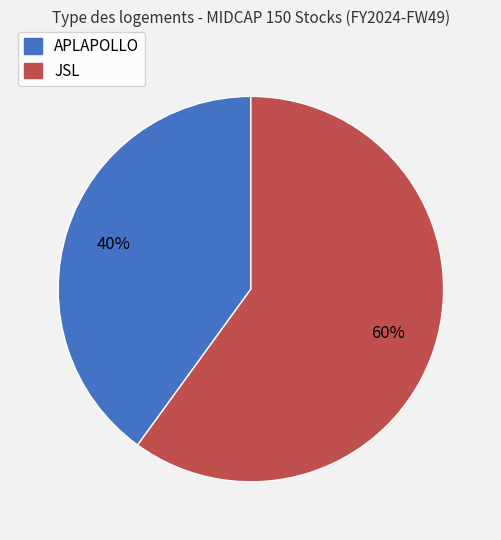

What percentage is the JSL slice, to the nearest percent?

60%